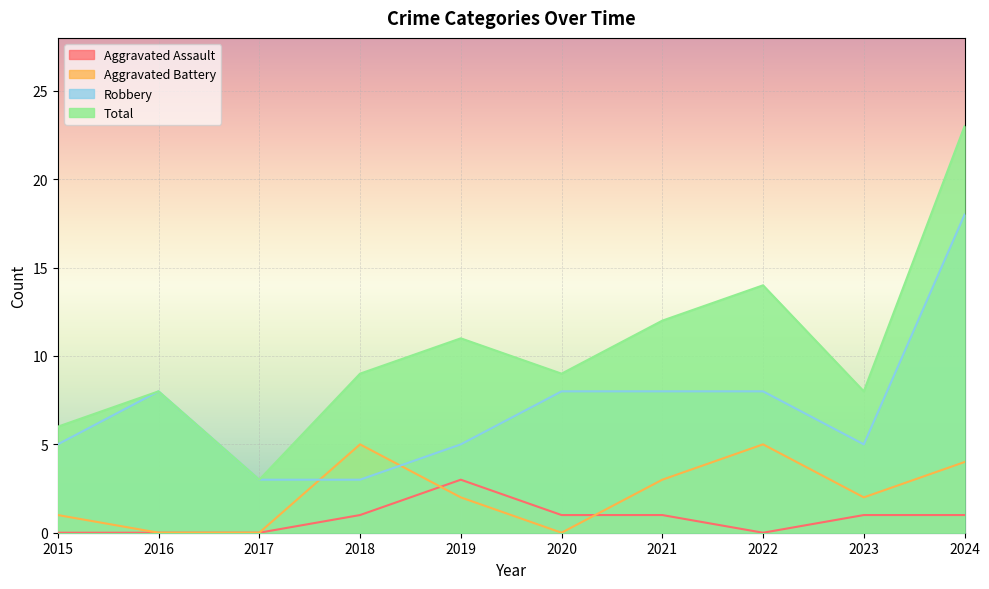

Reading right to left, list all the values displayed in this chart.

Aggravated Assault: 2024=1	2023=1	2022=0	2021=1	2020=1	2019=3	2018=1	2017=0	2016=0	2015=0
Aggravated Battery: 2024=4	2023=2	2022=5	2021=3	2020=0	2019=2	2018=5	2017=0	2016=0	2015=1
Robbery: 2024=18	2023=5	2022=8	2021=8	2020=8	2019=5	2018=3	2017=3	2016=8	2015=5
Total: 2024=23	2023=8	2022=14	2021=12	2020=9	2019=11	2018=9	2017=3	2016=8	2015=6